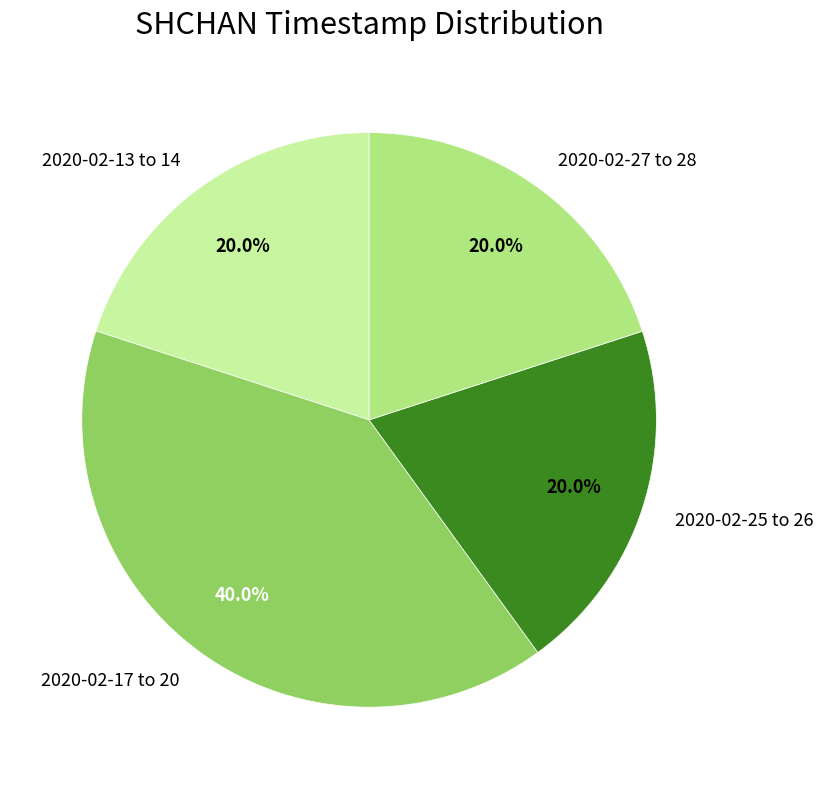

Is the sum of 2020-02-13 to 14 and 2020-02-27 to 28 greater than half?

No